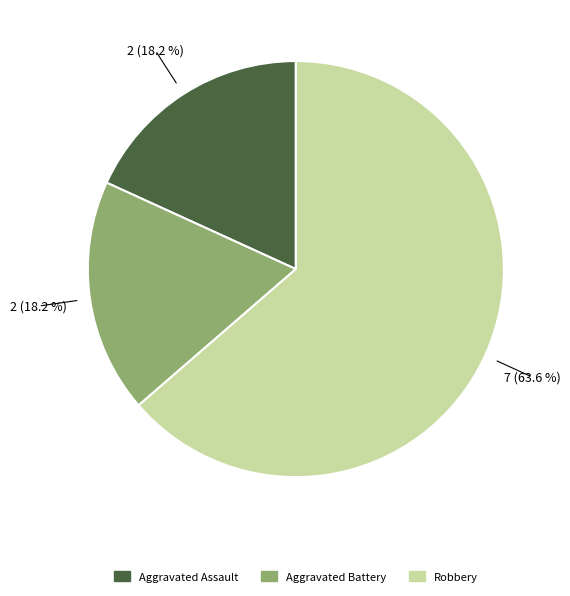

To the nearest percent, what is the average slice percentage?

33%